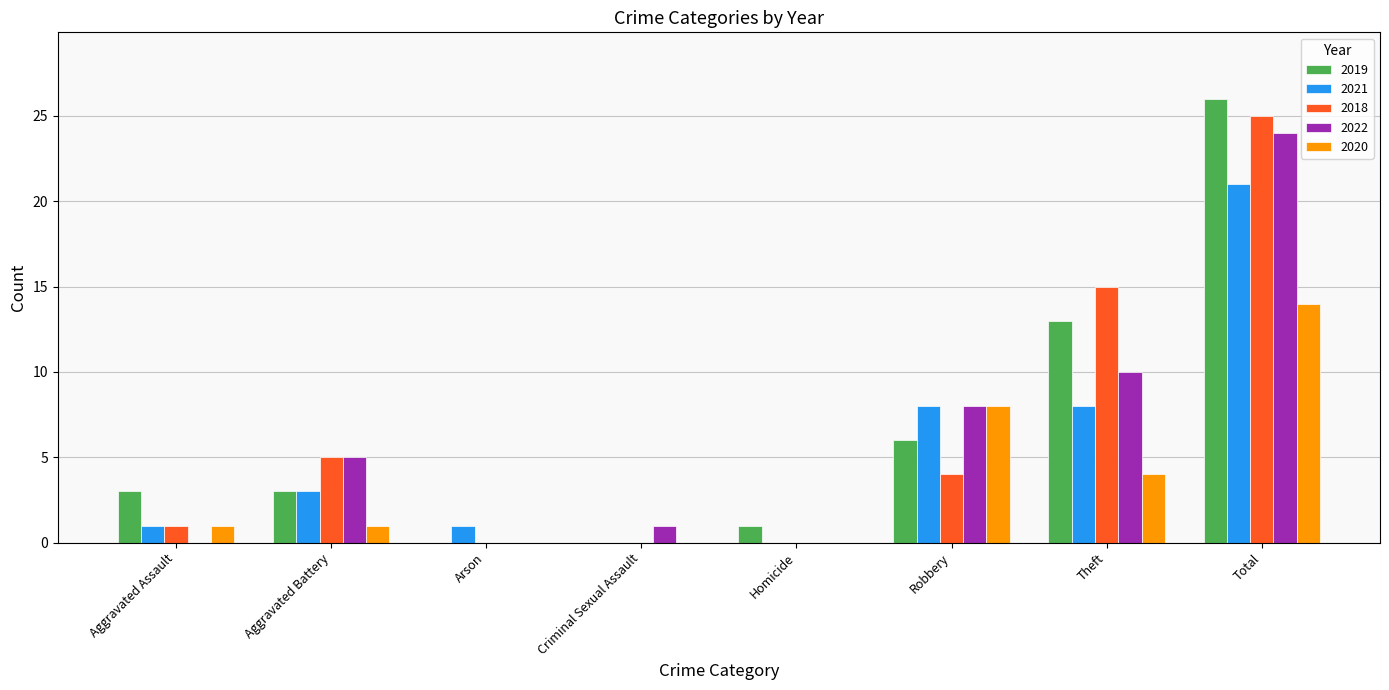

What is the sum of all 2020 values?

28